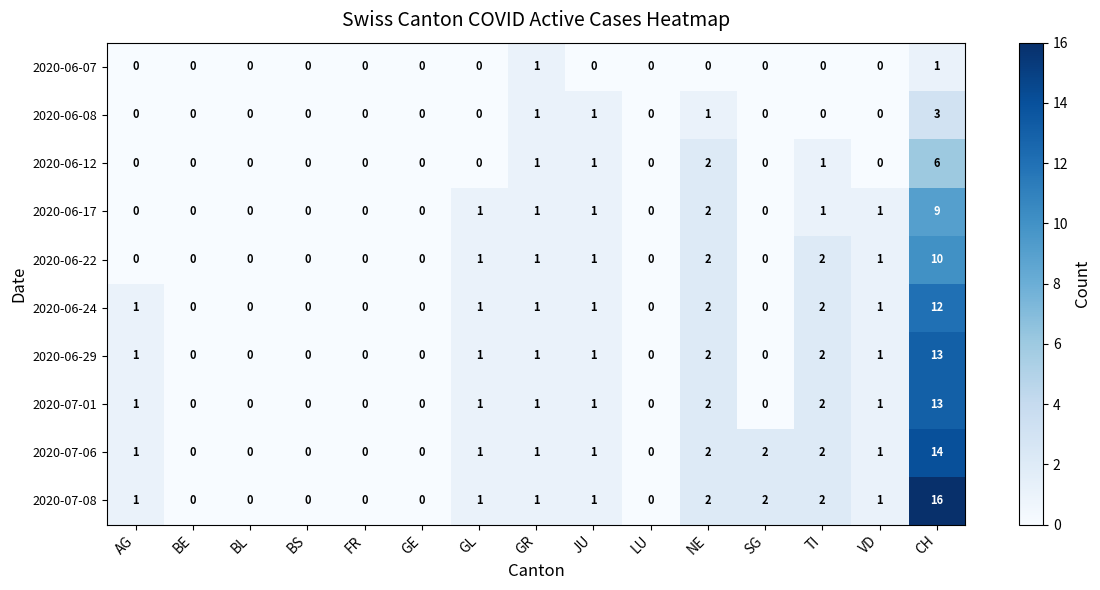

The value of 2020-06-07 at TI is 0. True or false?

True